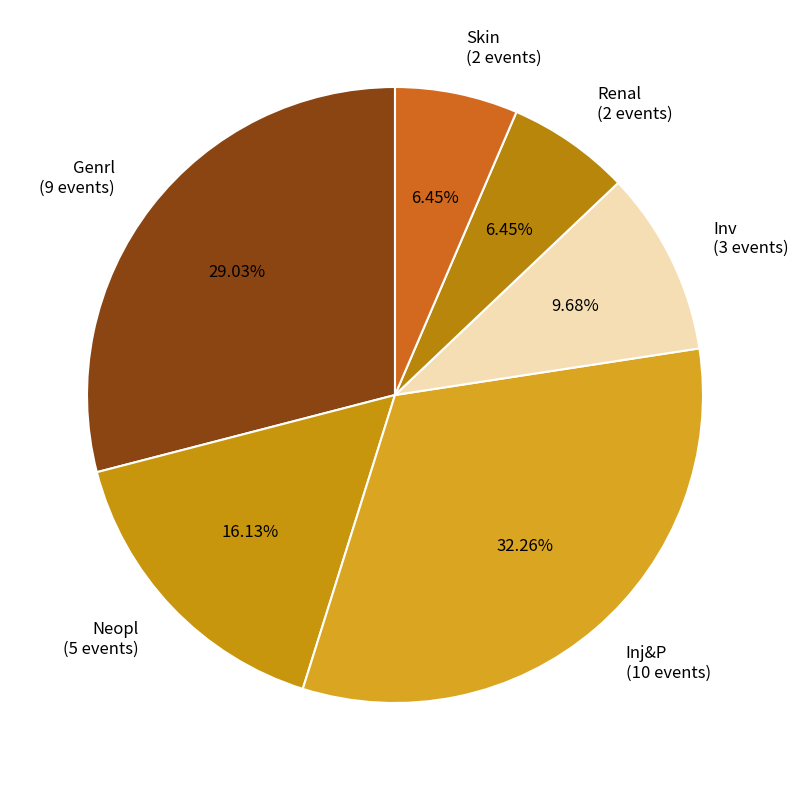

What is the largest slice in the pie chart?

Inj&P